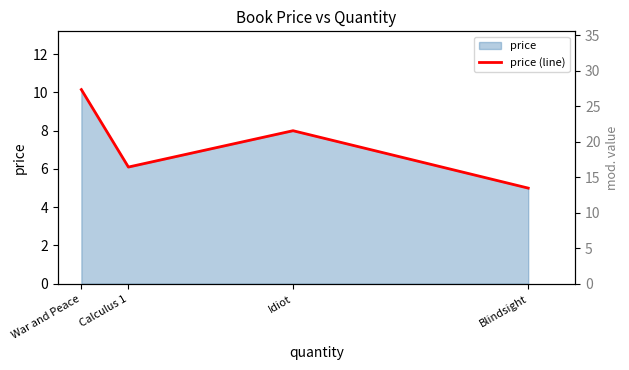

Rank the categories by value from lowest to highest.

Blindsight, Calculus 1, Idiot, War and Peace